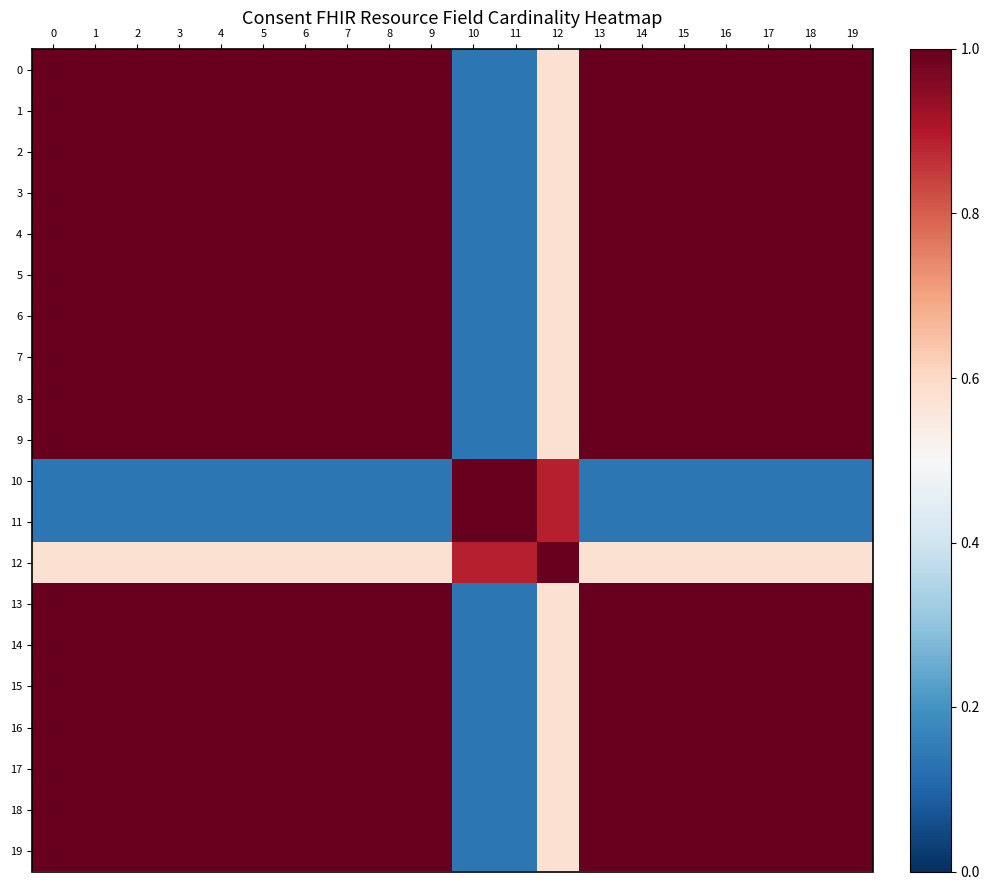

What is the difference between the highest and lowest values at 12?

0.4